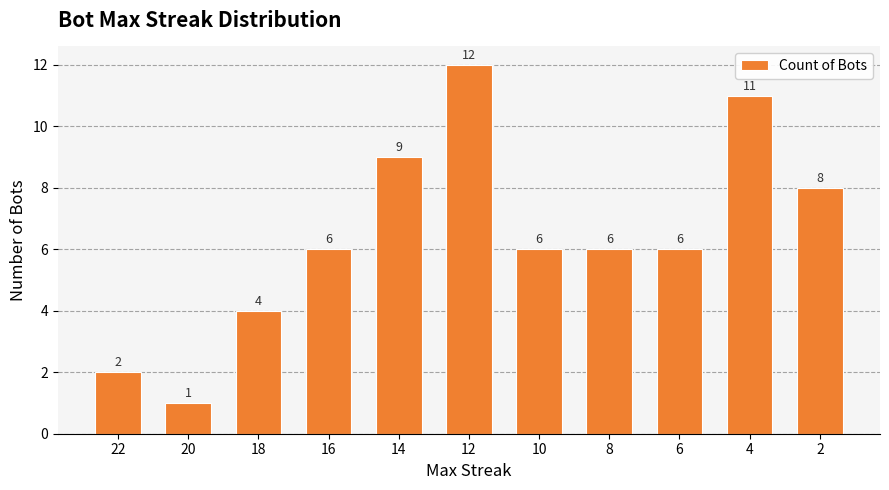

What is the ratio of the value at 16 to the value at 14?

0.7